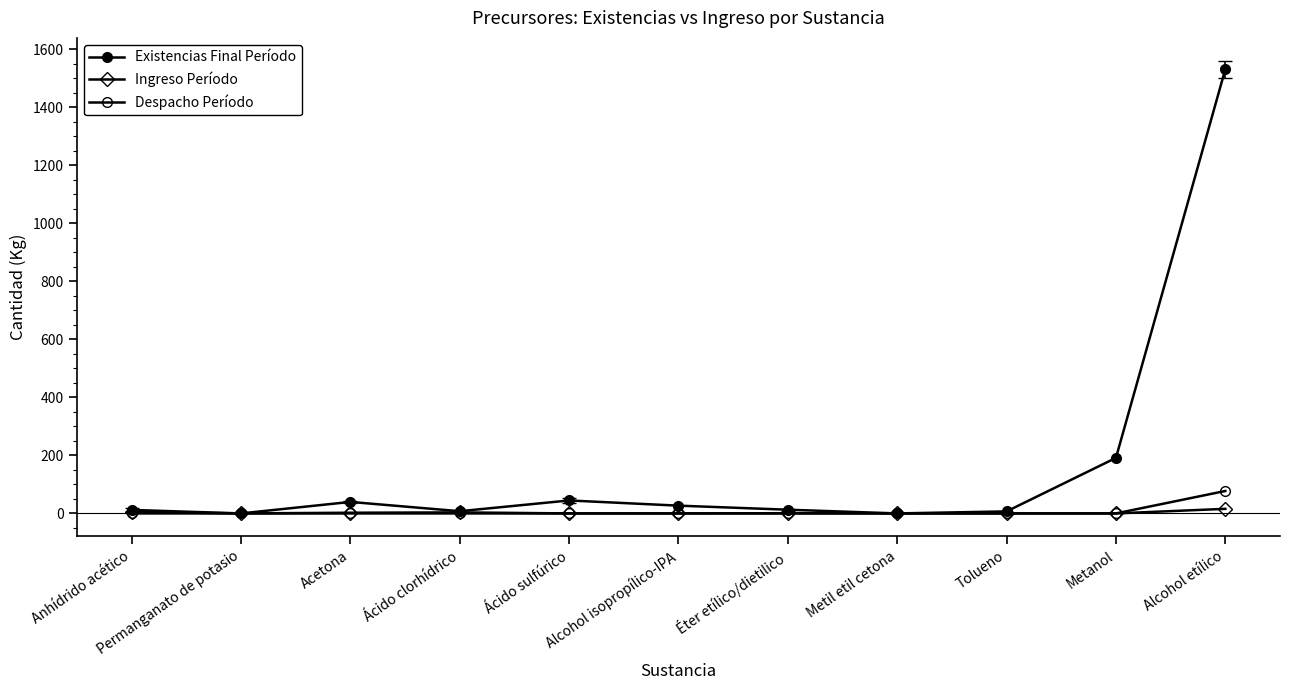

Is it true that Existencias Final Período equals 7.0 at Tolueno?

True